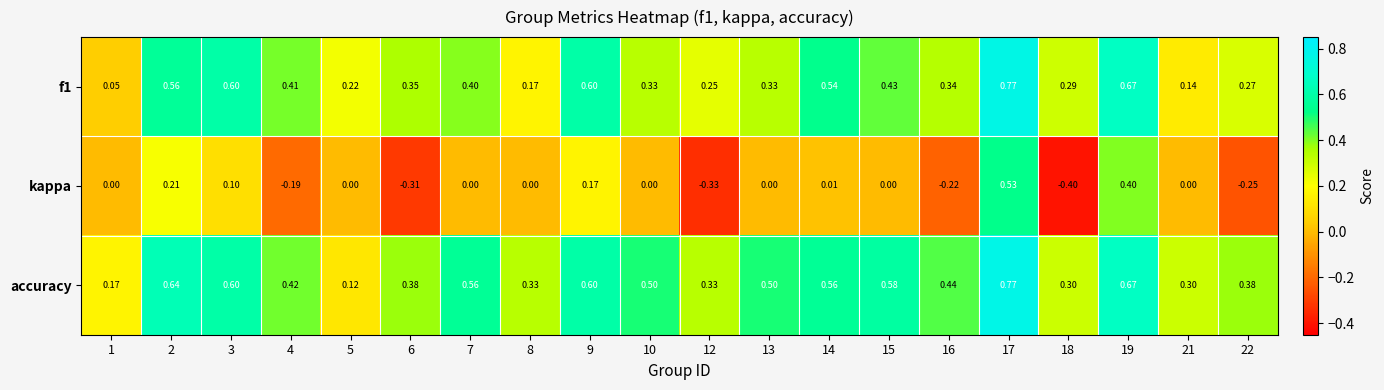

At how many categories does at least one series exceed 0?

20